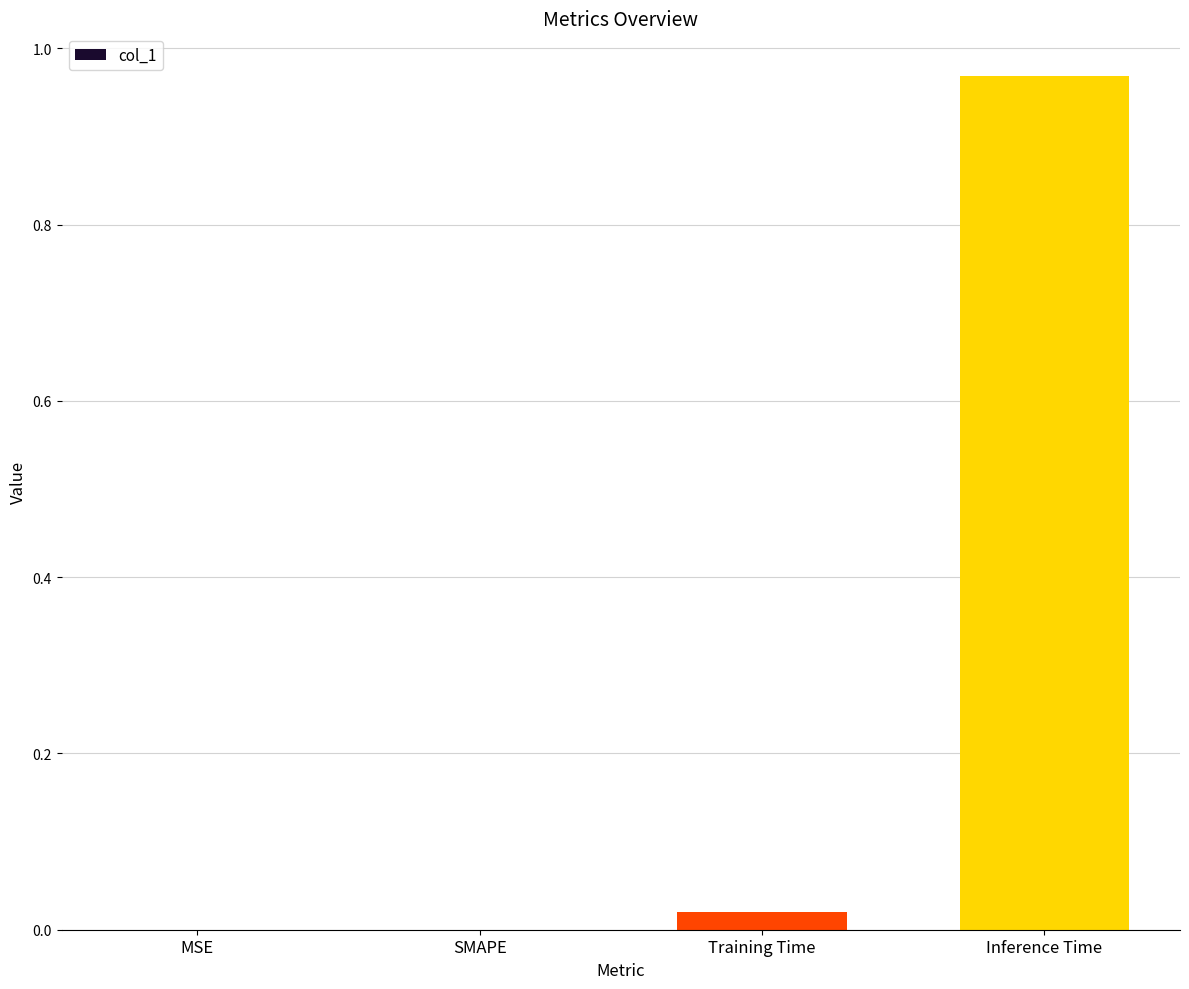

Which has a higher value, MSE or Inference Time?

Inference Time